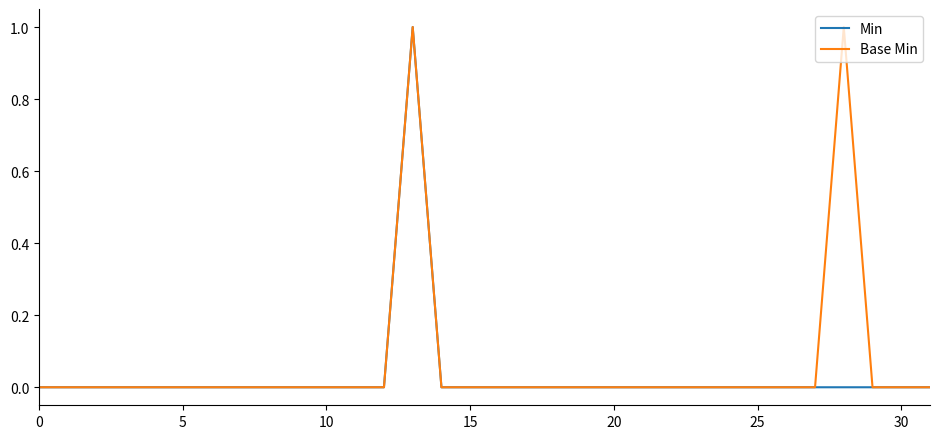

What is the label of the 23rd point from the right?

9